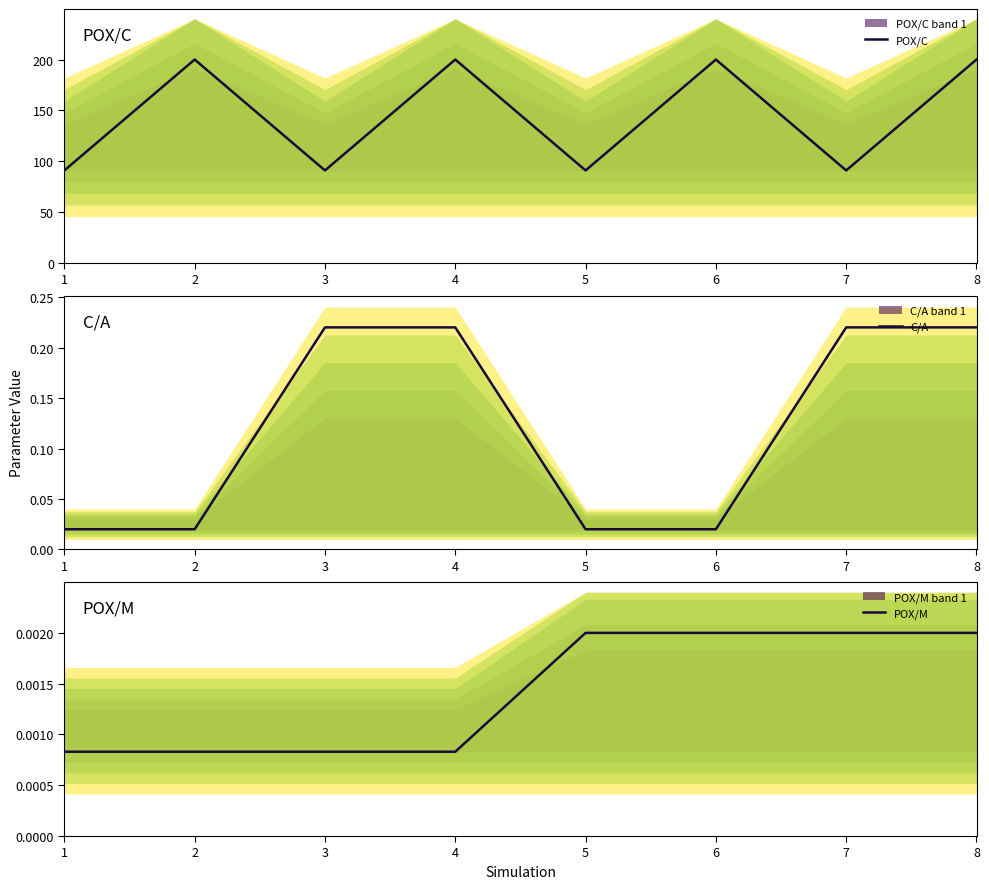

At 2, list the series in order from smallest to largest.

POX/M, C/A, POX/C